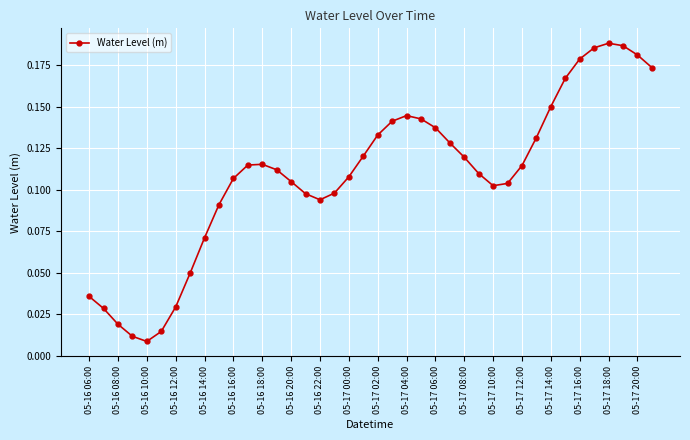

What is the sum of all values?

4.4